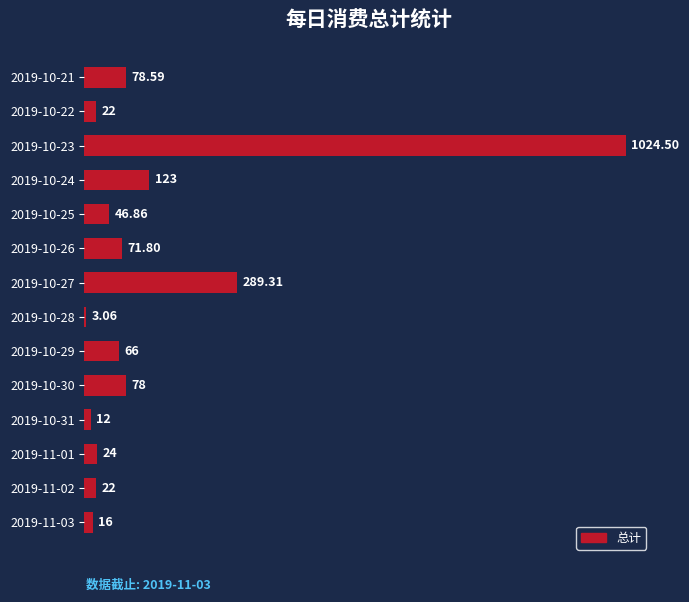

What is the ratio of the value at 2019-10-30 to the value at 2019-11-02?

3.5